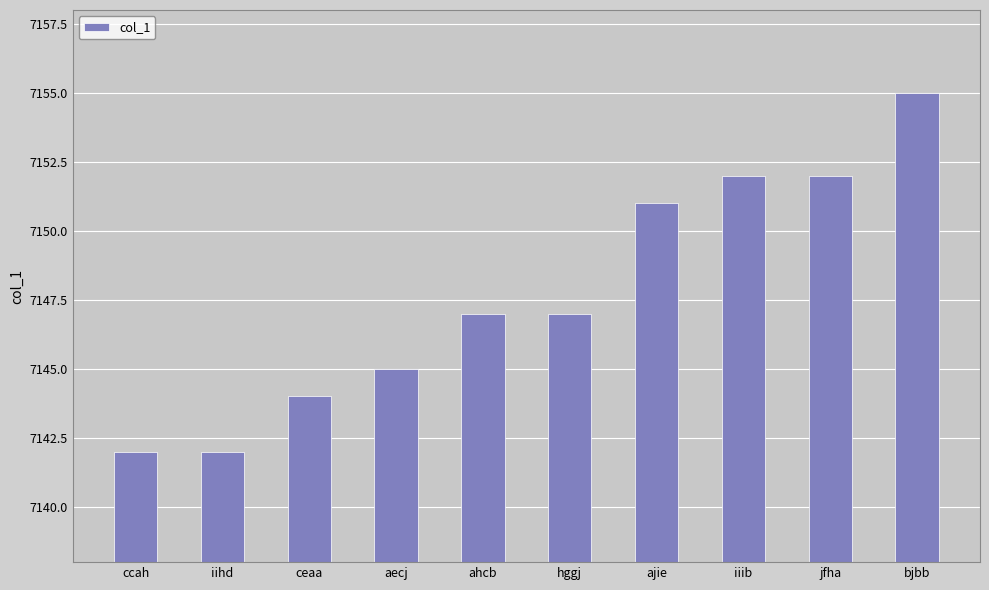

Are the bars grouped side by side (vs. stacked)?

No